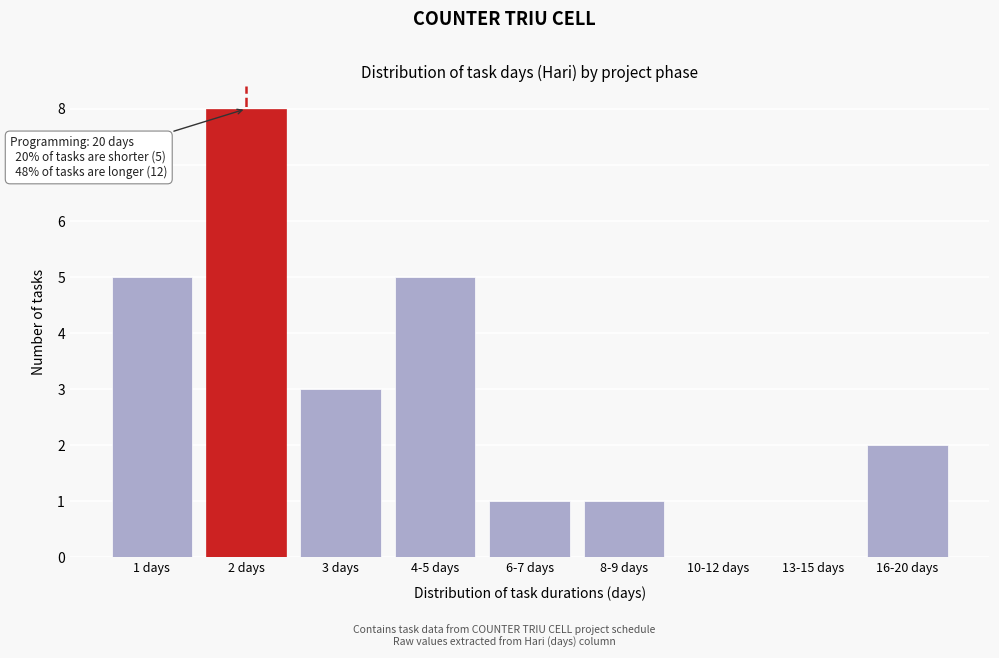

Reading right to left, list all the values displayed in this chart.

16-20 days=2	13-15 days=0	10-12 days=0	8-9 days=1	6-7 days=1	4-5 days=5	3 days=3	2 days=8	1 days=5